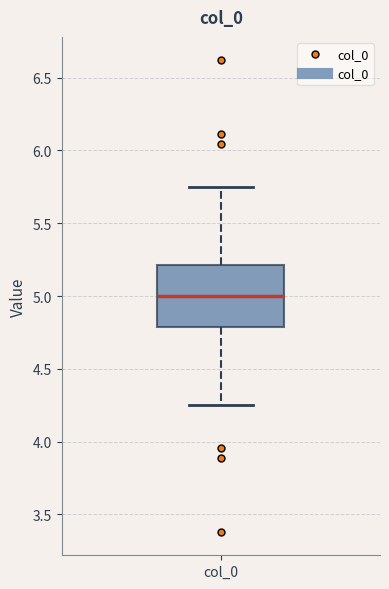

Where does the lower whisker of the box for col_0 end on the y-axis? The values are not printed on the chart, so give them approximately, as read against the axis.

4.25